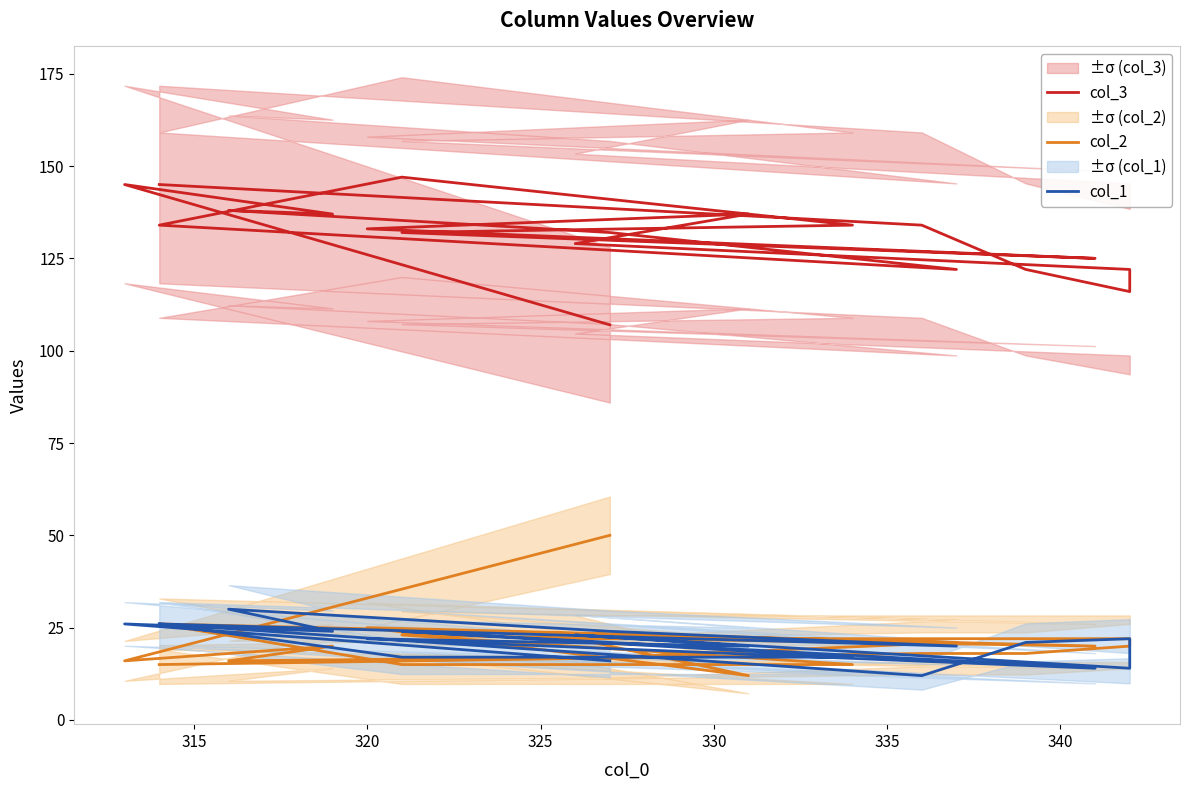

True or false: col_3 and col_2 cross at least once.

False